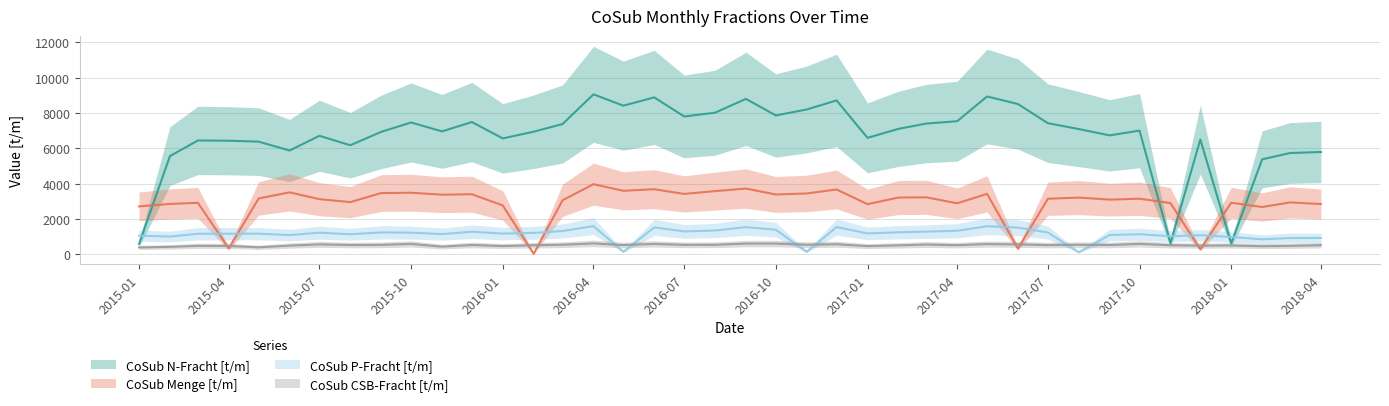

List the labels in order of CoSub P-Fracht [t/m] value, smallest first.

2017-08, 2016-11, 2016-05, 2018-02, 2018-03, 2018-04, 2018-01, 2015-02, 2017-11, 2015-01, 2017-12, 2015-06, 2017-09, 2015-08, 2017-10, 2015-11, 2015-03, 2015-04, 2015-05, 2016-01, 2017-01, 2016-02, 2015-07, 2015-10, 2017-07, 2015-09, 2017-02, 2015-12, 2017-03, 2016-07, 2016-03, 2017-04, 2016-08, 2016-10, 2017-06, 2016-06, 2016-09, 2016-12, 2017-05, 2016-04